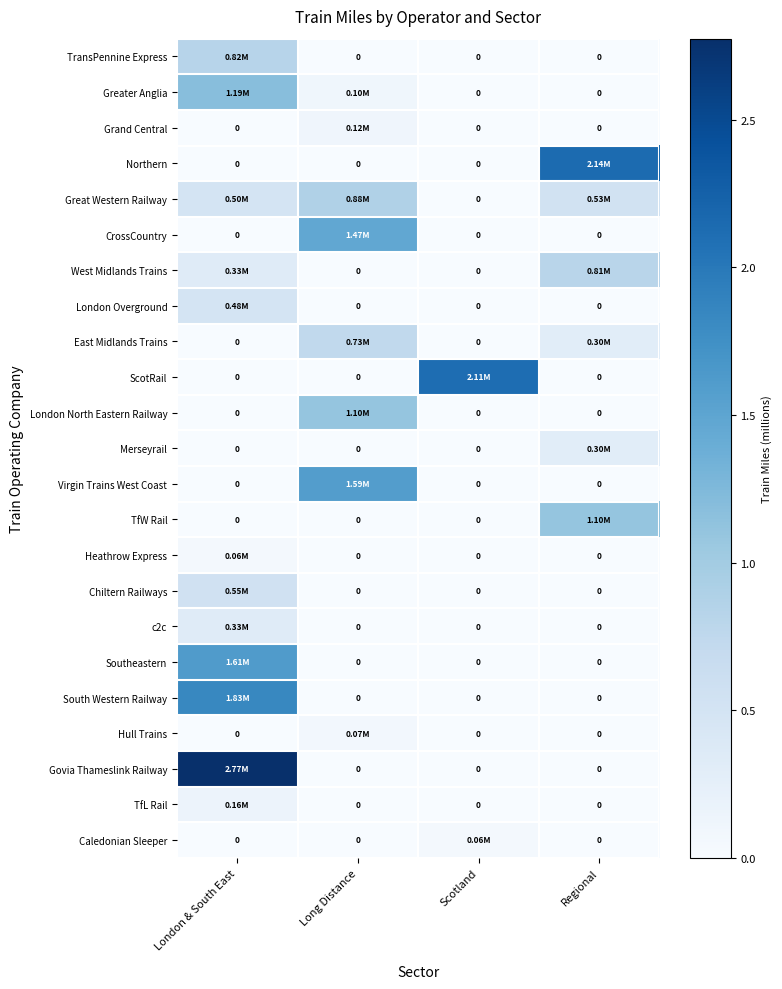

The value of Southeastern at Scotland is 0.0. True or false?

True